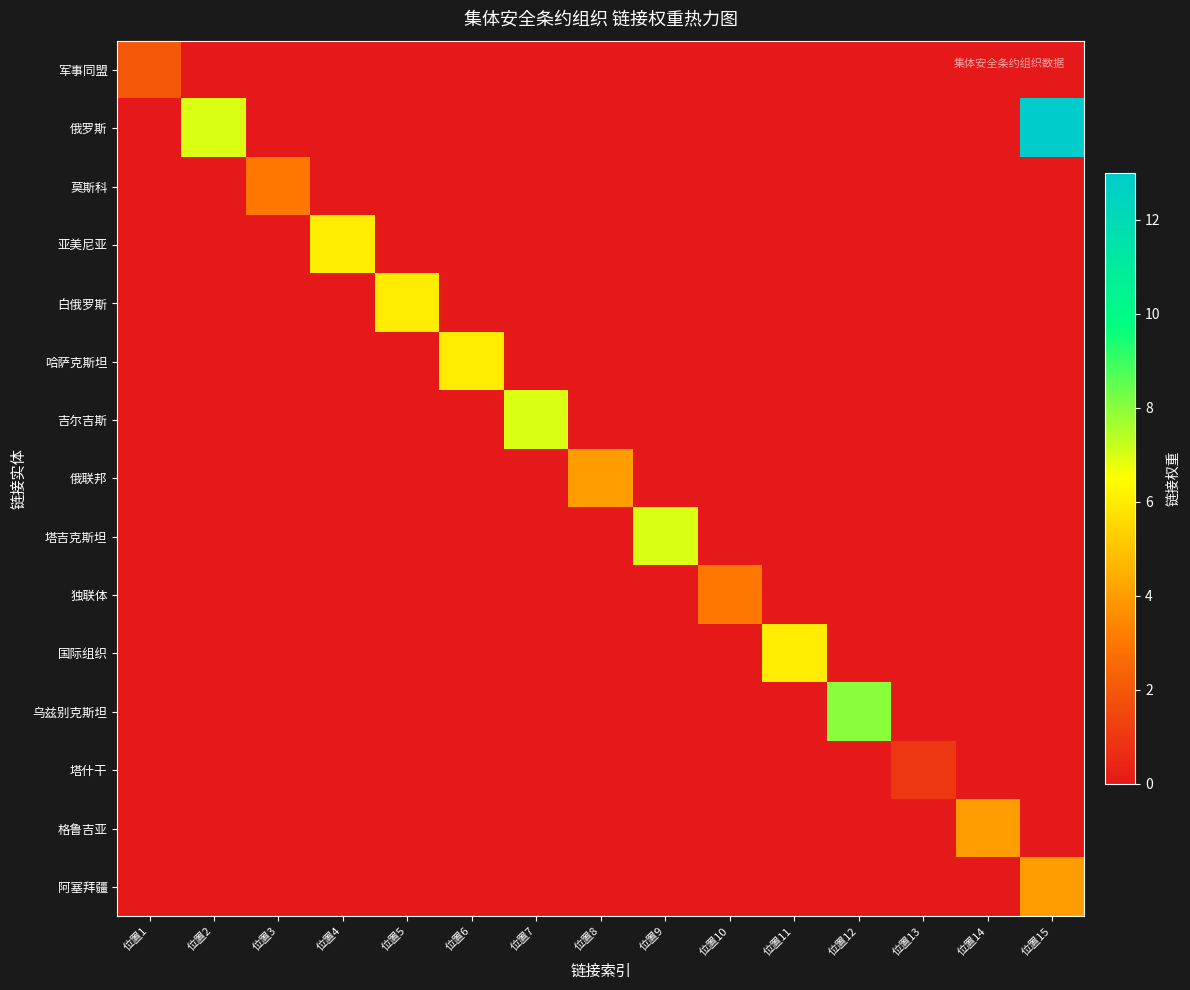

Reading right to left, extract all data points from this chart.

军事同盟: 位置15=0	位置14=0	位置13=0	位置12=0	位置11=0	位置10=0	位置9=0	位置8=0	位置7=0	位置6=0	位置5=0	位置4=0	位置3=0	位置2=0	位置1=2
俄罗斯: 位置15=13	位置14=0	位置13=0	位置12=0	位置11=0	位置10=0	位置9=0	位置8=0	位置7=0	位置6=0	位置5=0	位置4=0	位置3=0	位置2=7	位置1=0
莫斯科: 位置15=0	位置14=0	位置13=0	位置12=0	位置11=0	位置10=0	位置9=0	位置8=0	位置7=0	位置6=0	位置5=0	位置4=0	位置3=3	位置2=0	位置1=0
亚美尼亚: 位置15=0	位置14=0	位置13=0	位置12=0	位置11=0	位置10=0	位置9=0	位置8=0	位置7=0	位置6=0	位置5=0	位置4=6	位置3=0	位置2=0	位置1=0
白俄罗斯: 位置15=0	位置14=0	位置13=0	位置12=0	位置11=0	位置10=0	位置9=0	位置8=0	位置7=0	位置6=0	位置5=6	位置4=0	位置3=0	位置2=0	位置1=0
哈萨克斯坦: 位置15=0	位置14=0	位置13=0	位置12=0	位置11=0	位置10=0	位置9=0	位置8=0	位置7=0	位置6=6	位置5=0	位置4=0	位置3=0	位置2=0	位置1=0
吉尔吉斯: 位置15=0	位置14=0	位置13=0	位置12=0	位置11=0	位置10=0	位置9=0	位置8=0	位置7=7	位置6=0	位置5=0	位置4=0	位置3=0	位置2=0	位置1=0
俄联邦: 位置15=0	位置14=0	位置13=0	位置12=0	位置11=0	位置10=0	位置9=0	位置8=4	位置7=0	位置6=0	位置5=0	位置4=0	位置3=0	位置2=0	位置1=0
塔吉克斯坦: 位置15=0	位置14=0	位置13=0	位置12=0	位置11=0	位置10=0	位置9=7	位置8=0	位置7=0	位置6=0	位置5=0	位置4=0	位置3=0	位置2=0	位置1=0
独联体: 位置15=0	位置14=0	位置13=0	位置12=0	位置11=0	位置10=3	位置9=0	位置8=0	位置7=0	位置6=0	位置5=0	位置4=0	位置3=0	位置2=0	位置1=0
国际组织: 位置15=0	位置14=0	位置13=0	位置12=0	位置11=6	位置10=0	位置9=0	位置8=0	位置7=0	位置6=0	位置5=0	位置4=0	位置3=0	位置2=0	位置1=0
乌兹别克斯坦: 位置15=0	位置14=0	位置13=0	位置12=8	位置11=0	位置10=0	位置9=0	位置8=0	位置7=0	位置6=0	位置5=0	位置4=0	位置3=0	位置2=0	位置1=0
塔什干: 位置15=0	位置14=0	位置13=1	位置12=0	位置11=0	位置10=0	位置9=0	位置8=0	位置7=0	位置6=0	位置5=0	位置4=0	位置3=0	位置2=0	位置1=0
格鲁吉亚: 位置15=0	位置14=4	位置13=0	位置12=0	位置11=0	位置10=0	位置9=0	位置8=0	位置7=0	位置6=0	位置5=0	位置4=0	位置3=0	位置2=0	位置1=0
阿塞拜疆: 位置15=4	位置14=0	位置13=0	位置12=0	位置11=0	位置10=0	位置9=0	位置8=0	位置7=0	位置6=0	位置5=0	位置4=0	位置3=0	位置2=0	位置1=0